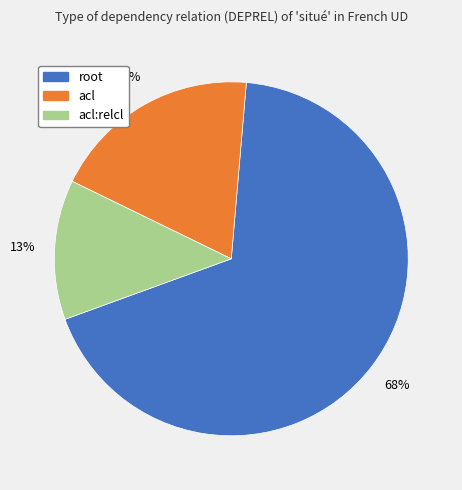

Approximately how many times larger is the value at acl compared to root?

0.3